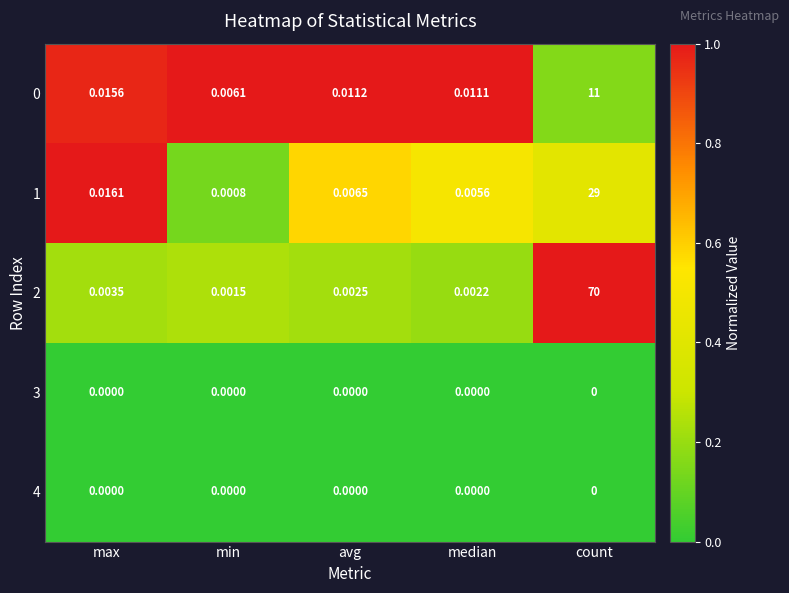

Rank the categories by 1 value from lowest to highest.

min, median, avg, max, count